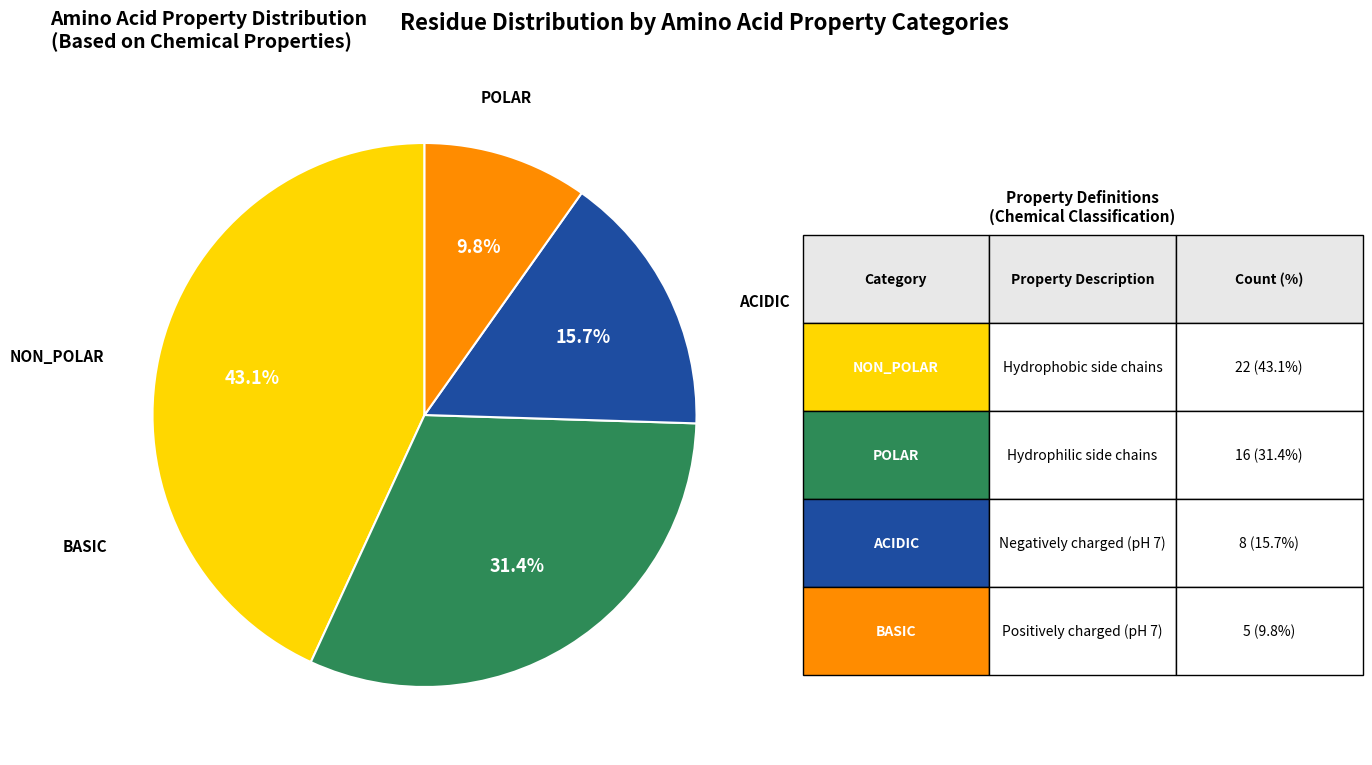

Does any single category account for the majority?

No